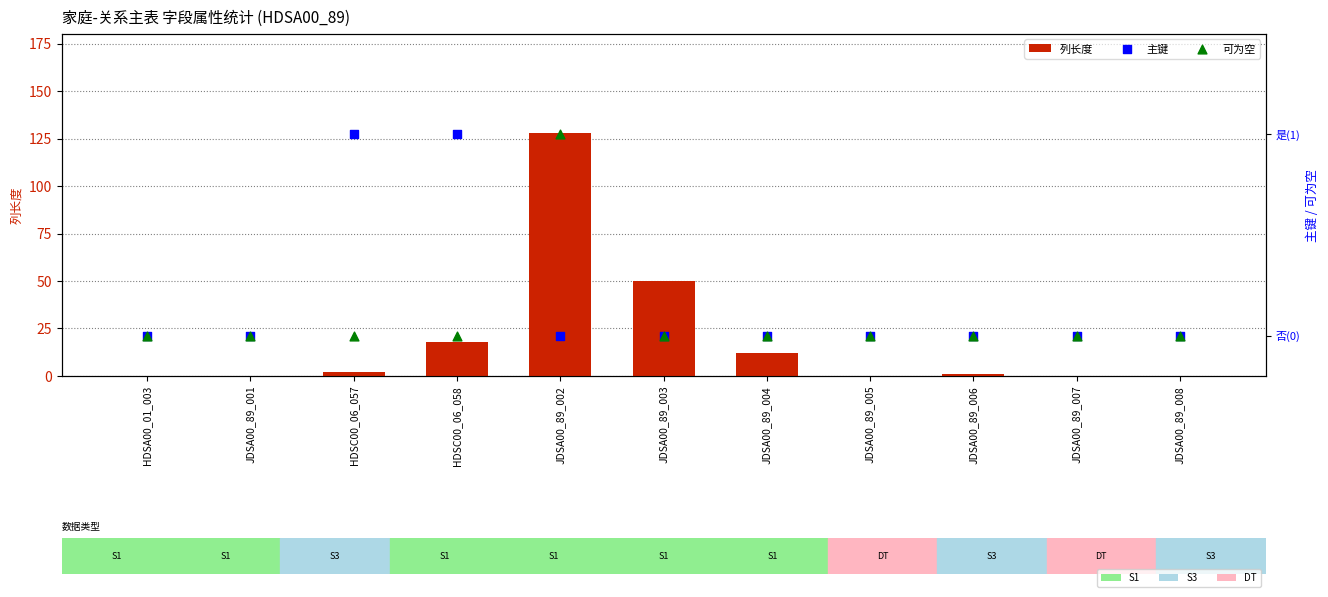

Which series reaches the maximum Y coordinate?

列长度